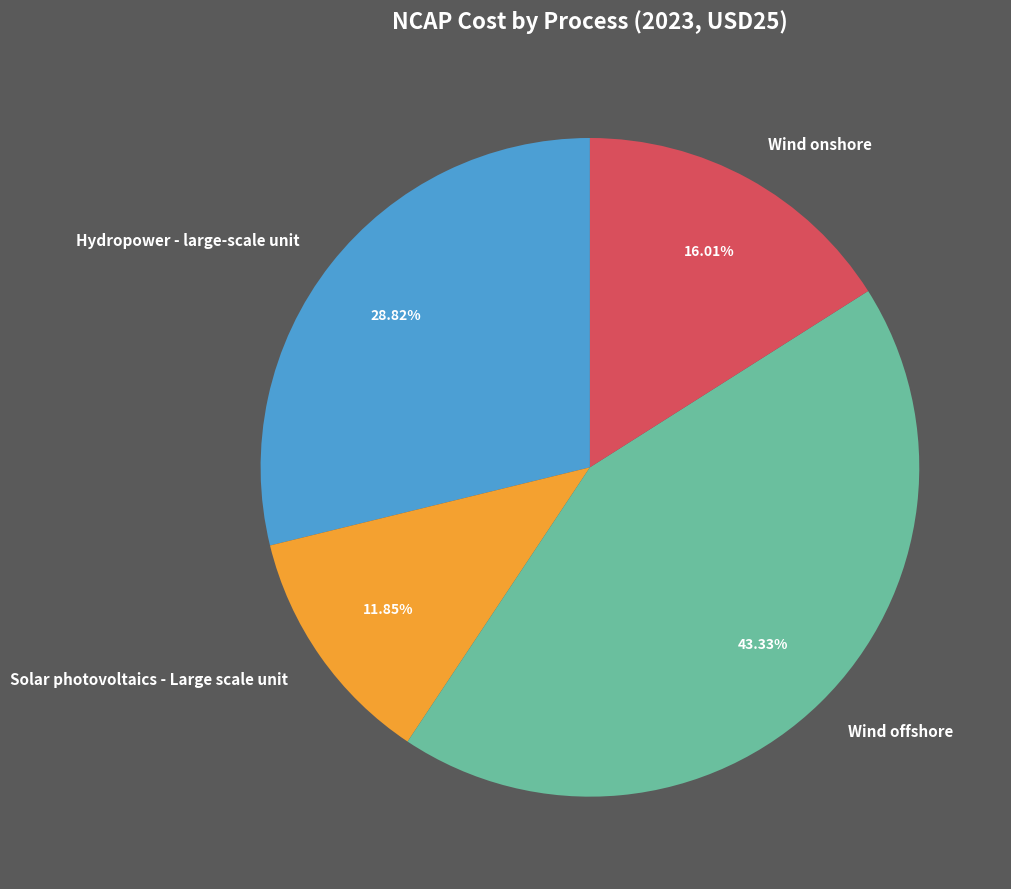

Which has a higher value, Wind onshore or Solar photovoltaics - Large scale unit?

Wind onshore